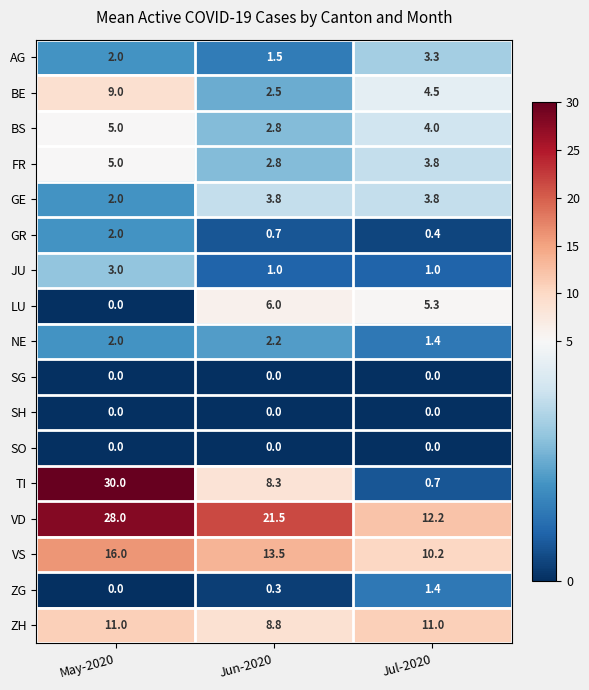

Which category has the lowest value in the BE series?

Jun-2020